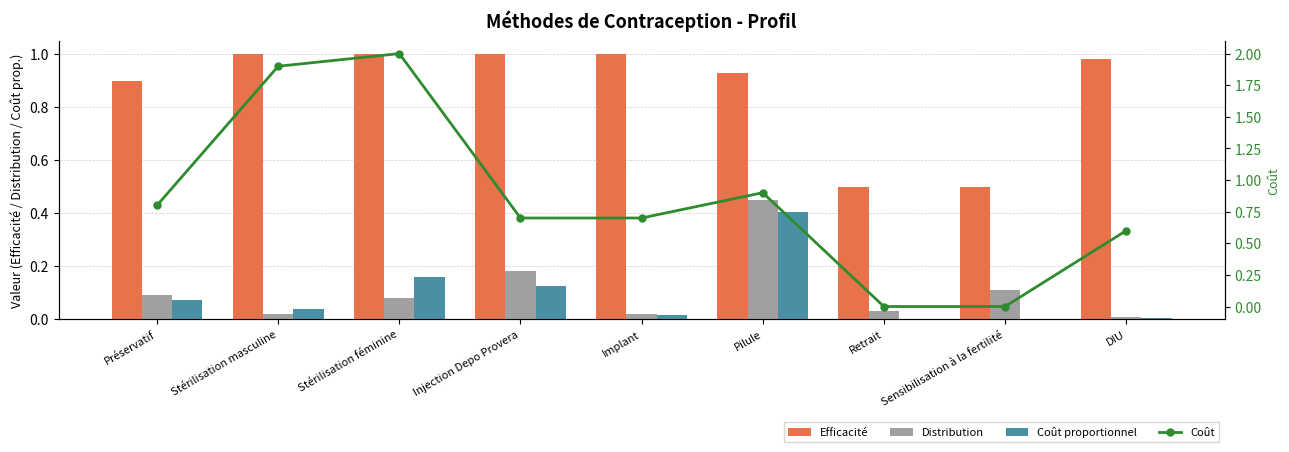

How many positive values does the Coût series have?

7